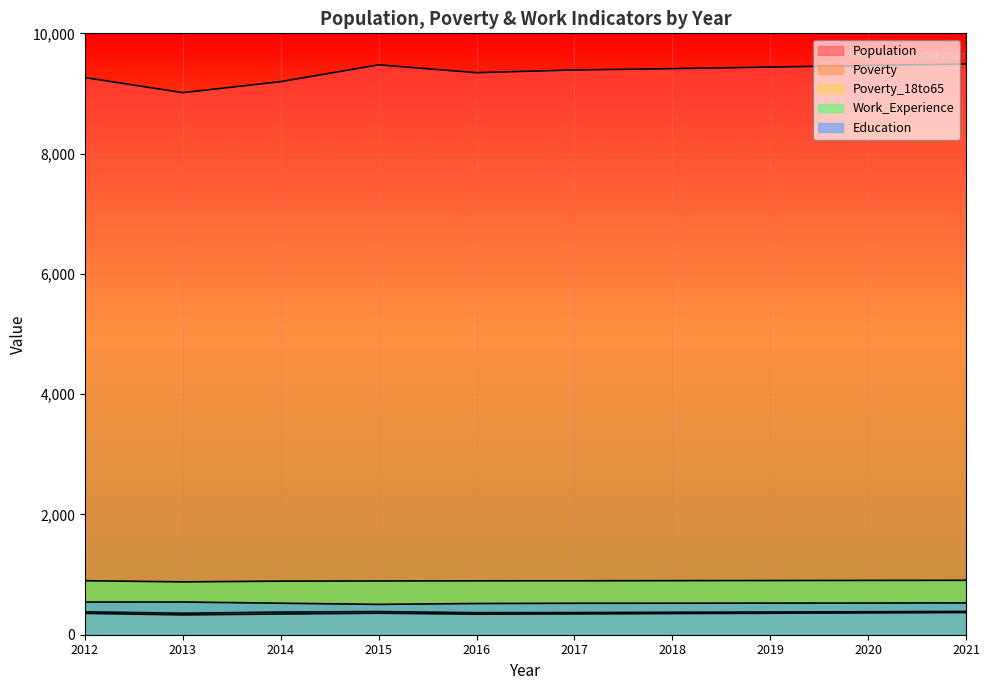

Is it true that Population equals 12766 at 2014?

False